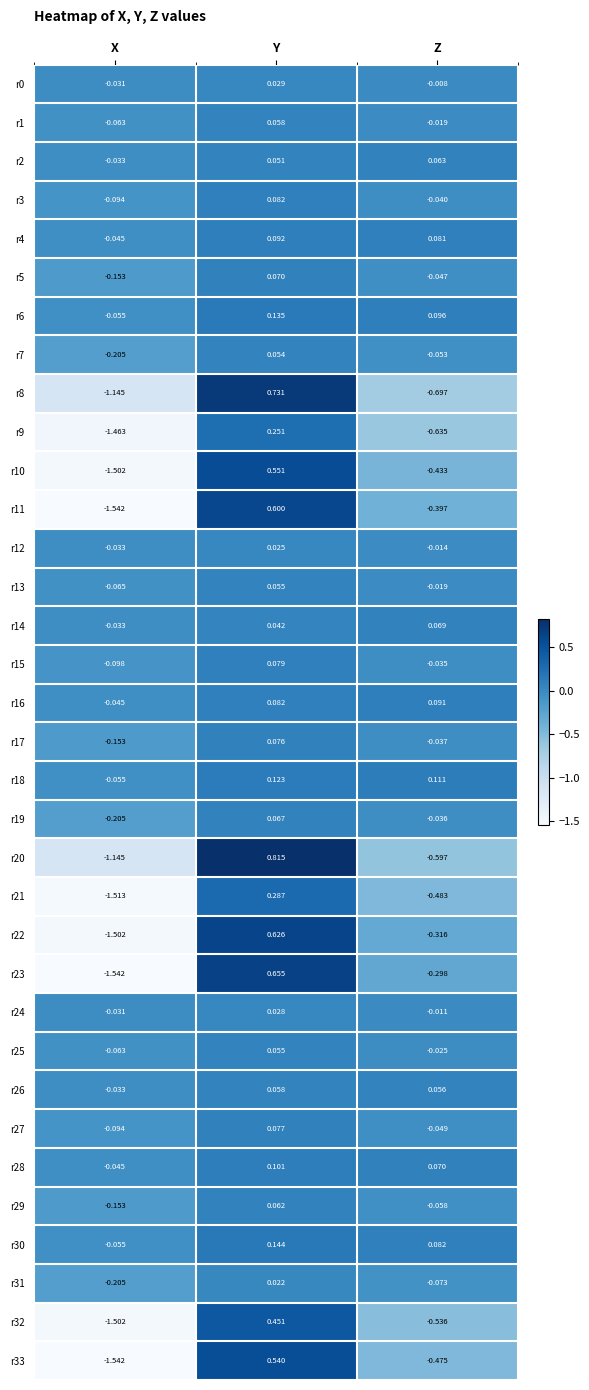

Between X and Z, which series saw the biggest shift?

r23